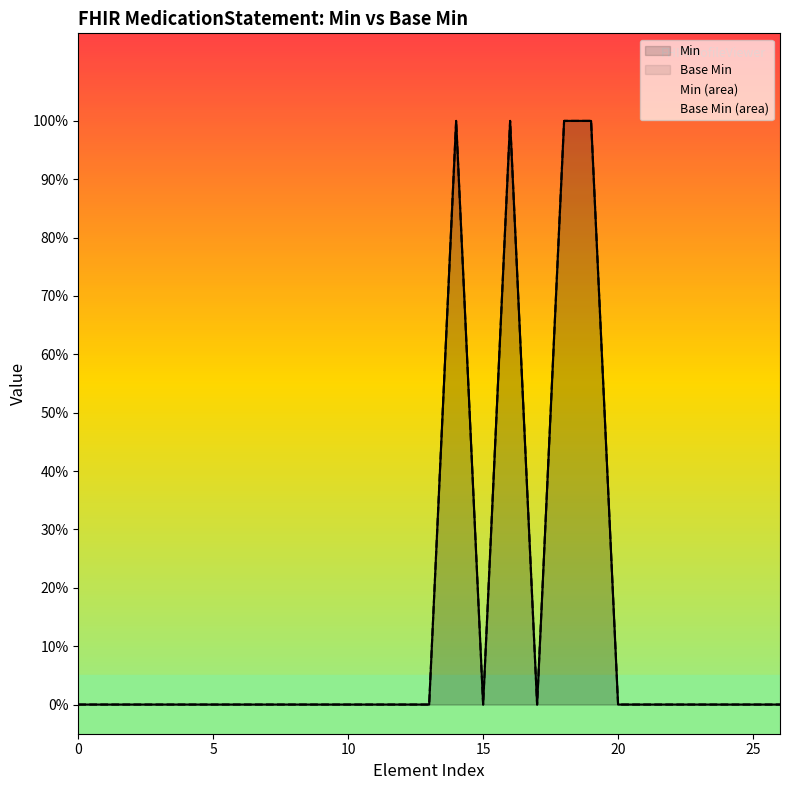

Count the number of categories in the chart.

27